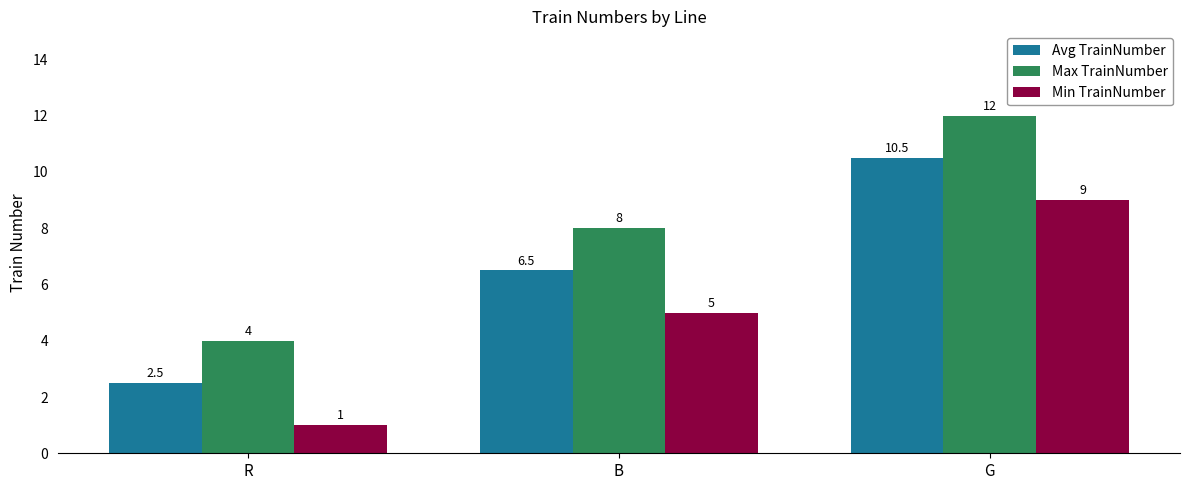

At which category is the sum across all series the highest?

G